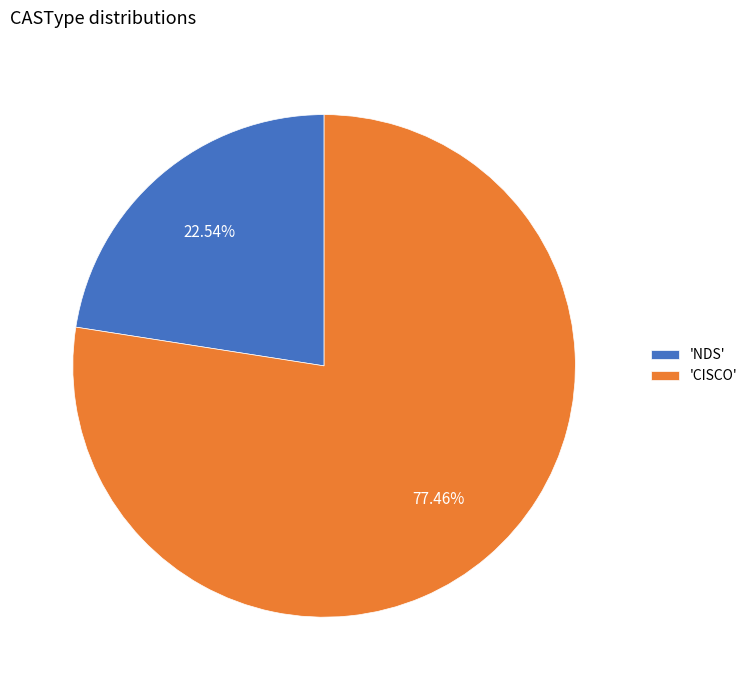

How many segments does this pie chart have?

2